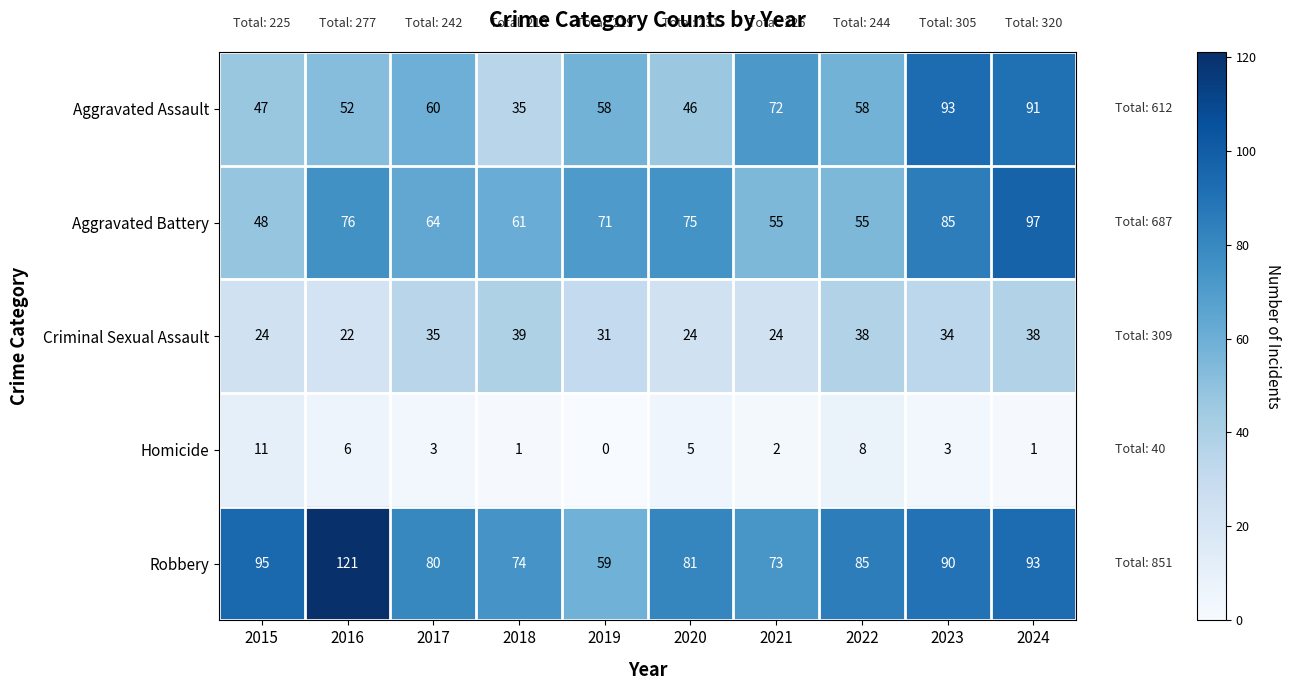

Count the number of data series in this chart.

5